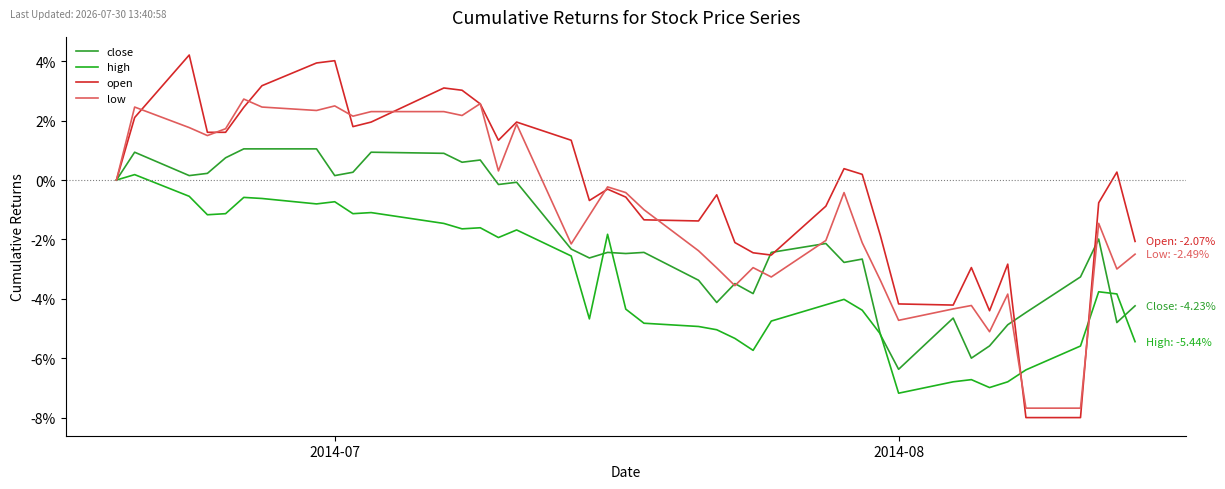

Which series has the widest spread of values?

open